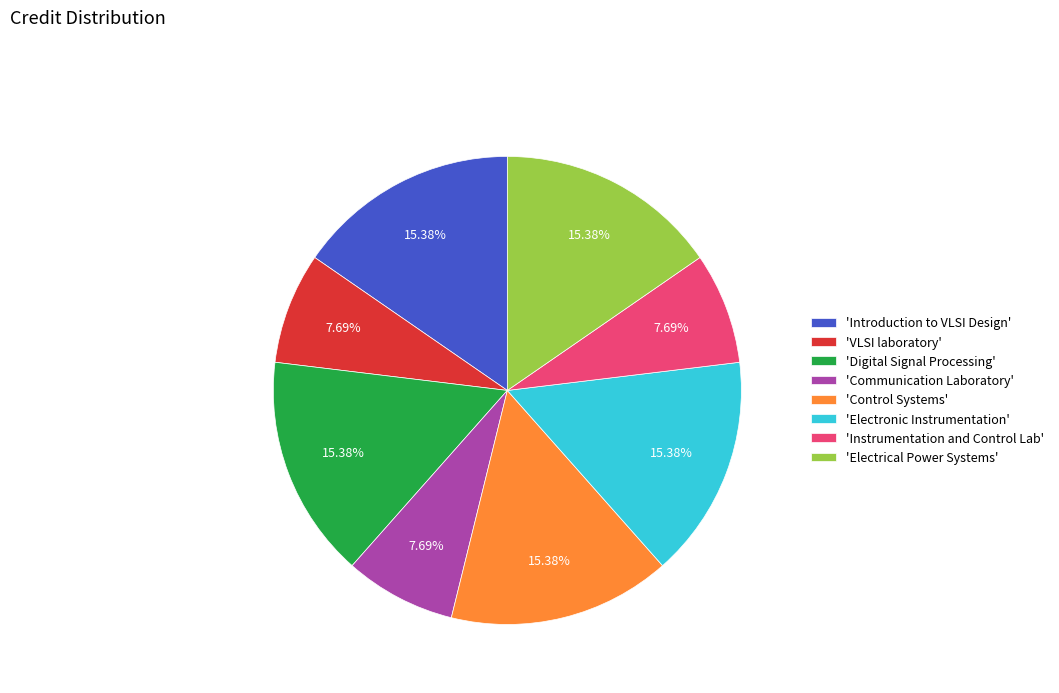

Combined, do 'Control Systems' and 'Digital Signal Processing' account for over 50%?

No